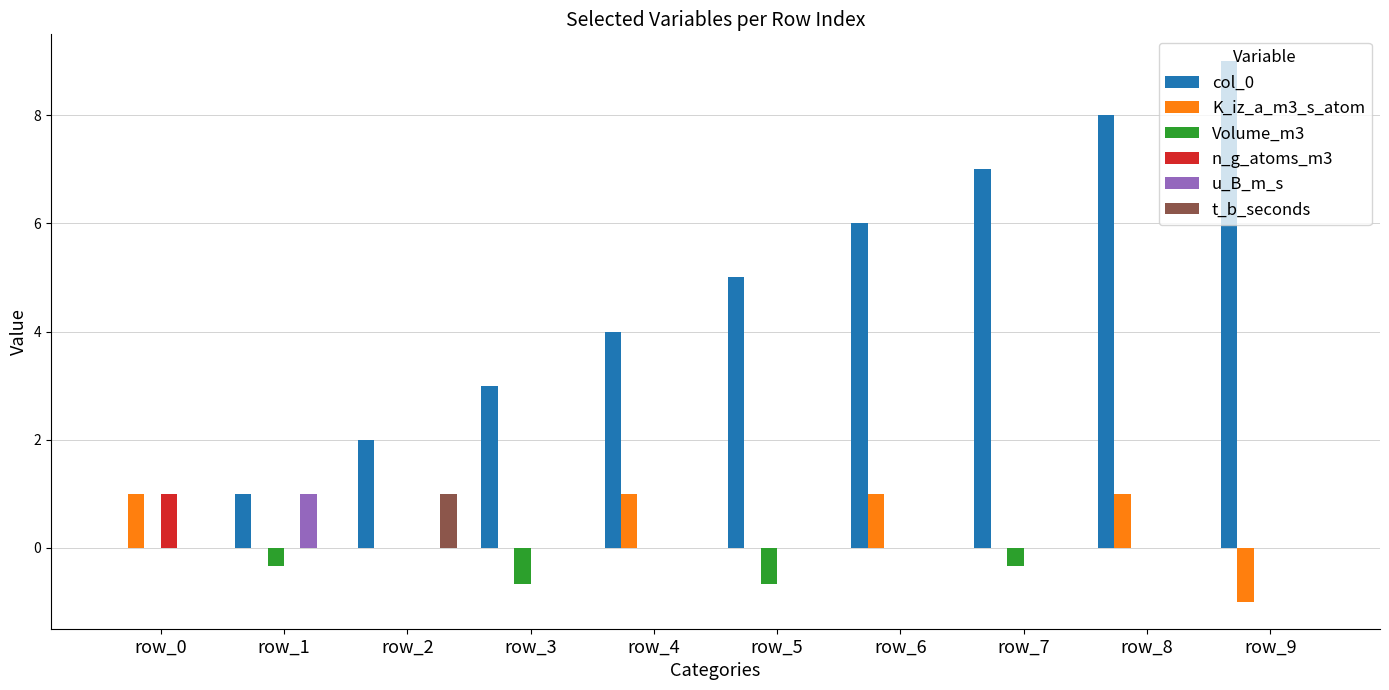

What is the greatest value displayed?

9.0